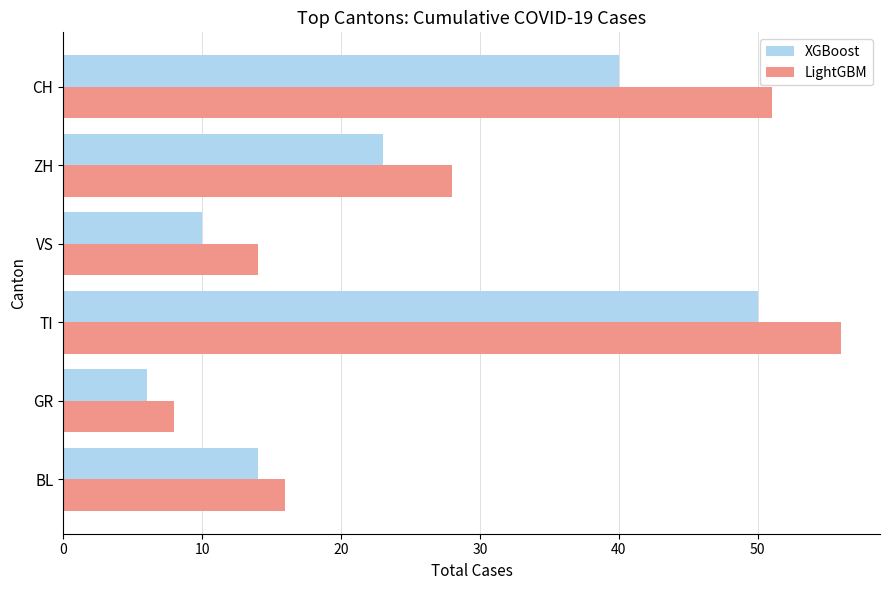

Rank the series by their average value, from lowest to highest.

XGBoost, LightGBM